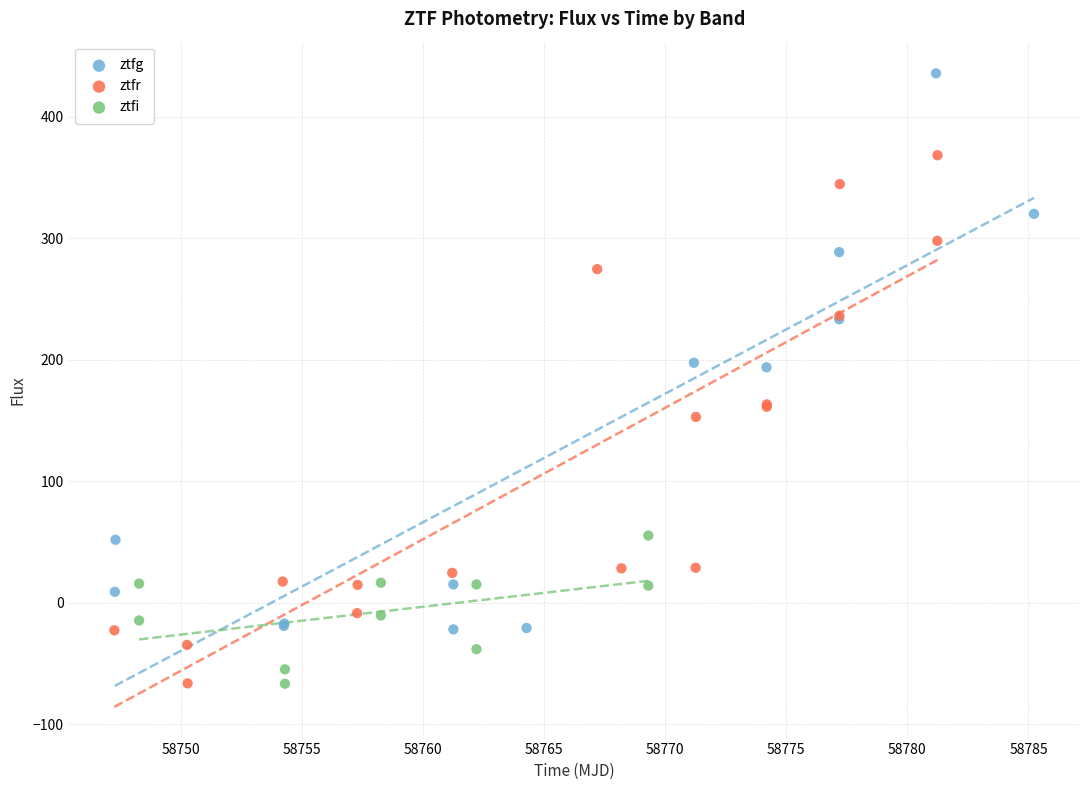

Which series contains the highest Y value?

ztfg